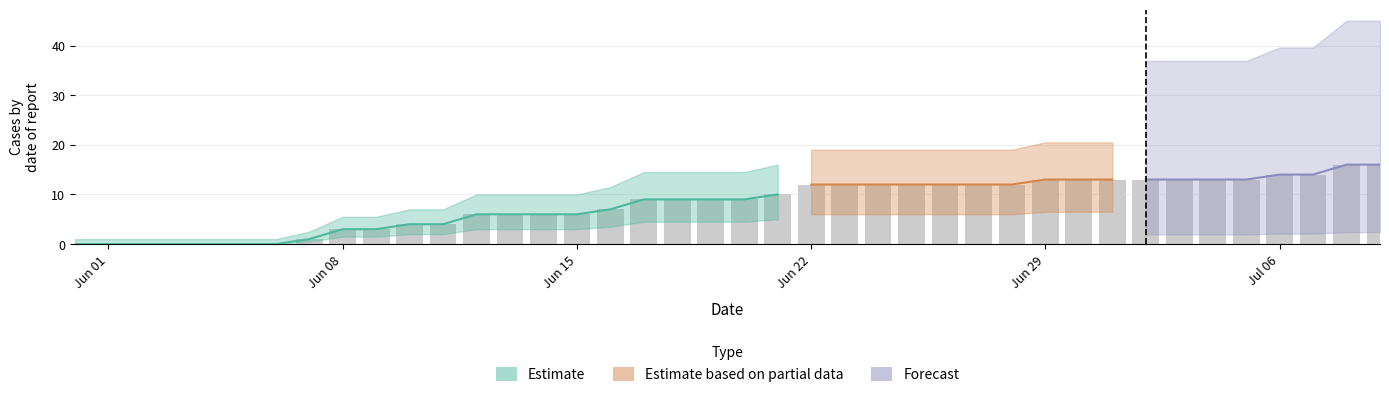

How many data points in CH are above 9?

19